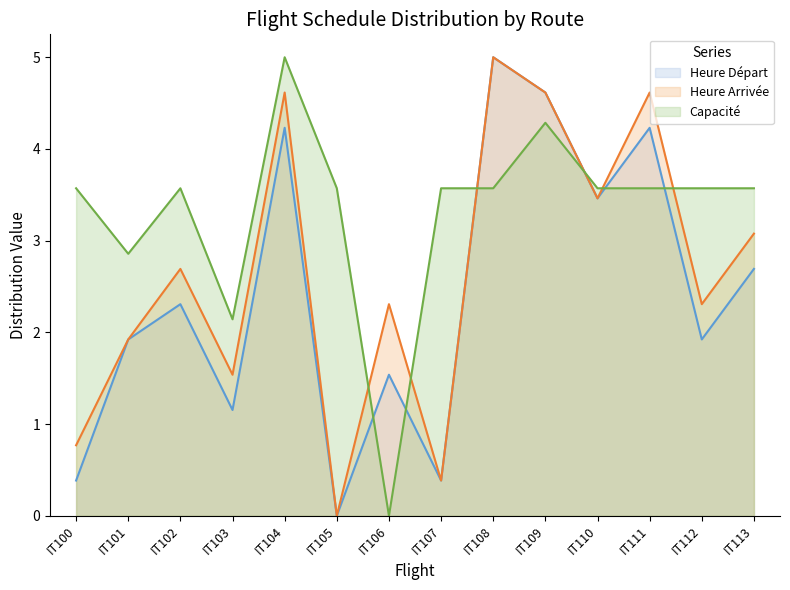

Between IT107 and IT108, which series saw the biggest shift?

Heure Départ